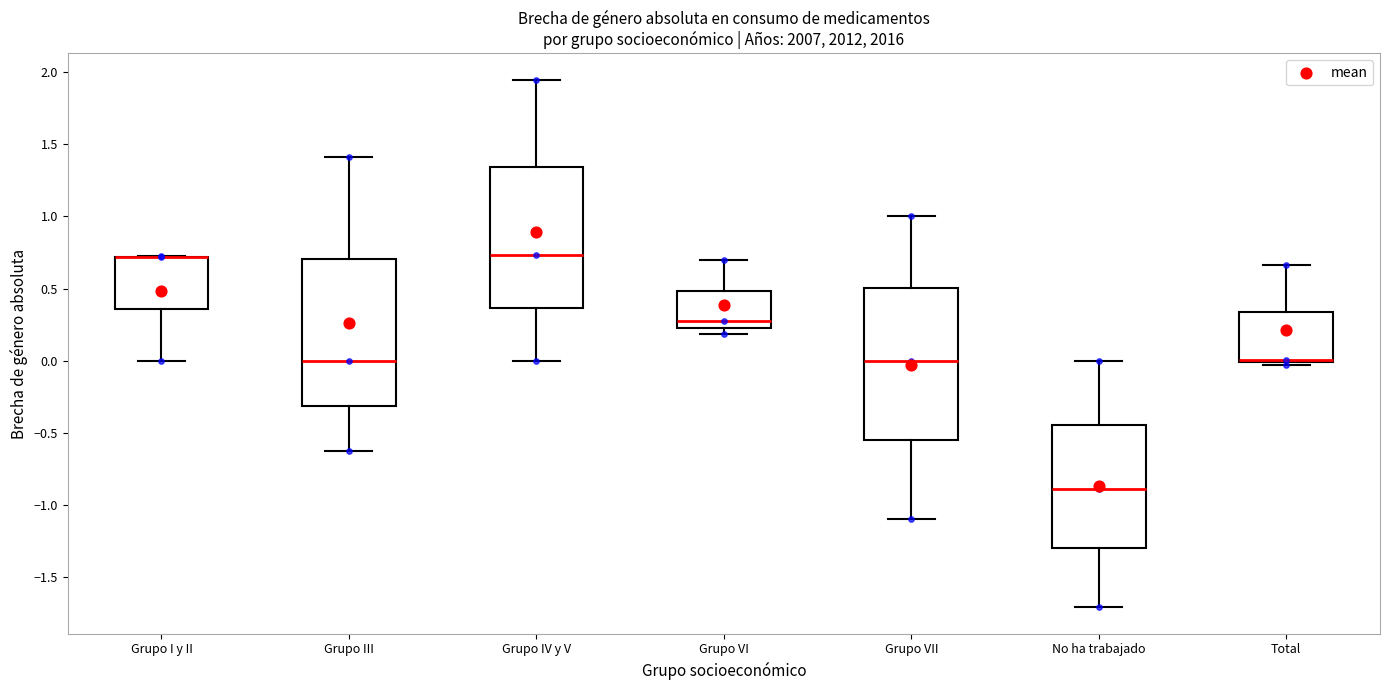

Where is the lower edge of the box for Grupo I y II on the y-axis? The values are not printed on the chart, so give them approximately, as read against the axis.

0.35